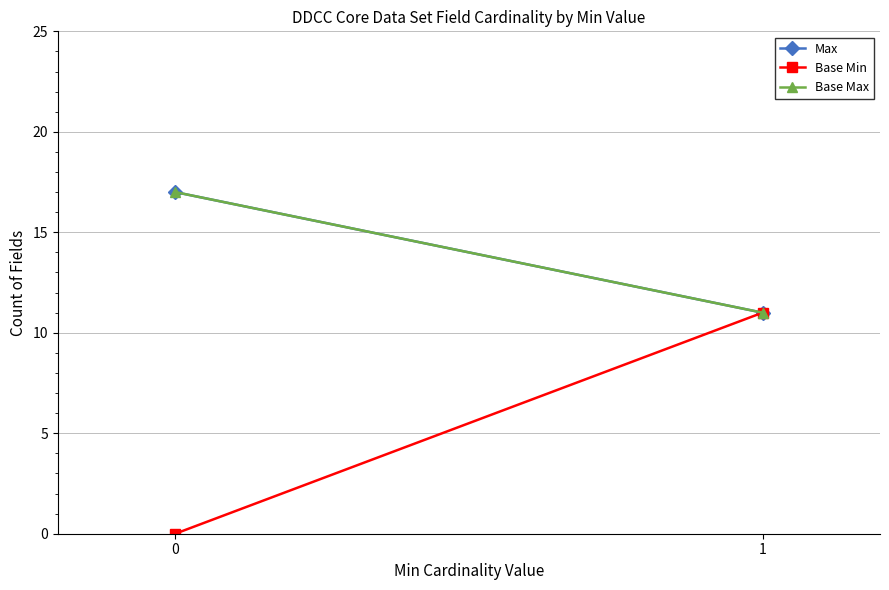

Reading left to right, what are all the values shown in this chart?

Max: 17	11
Base Min: 0	11
Base Max: 17	11